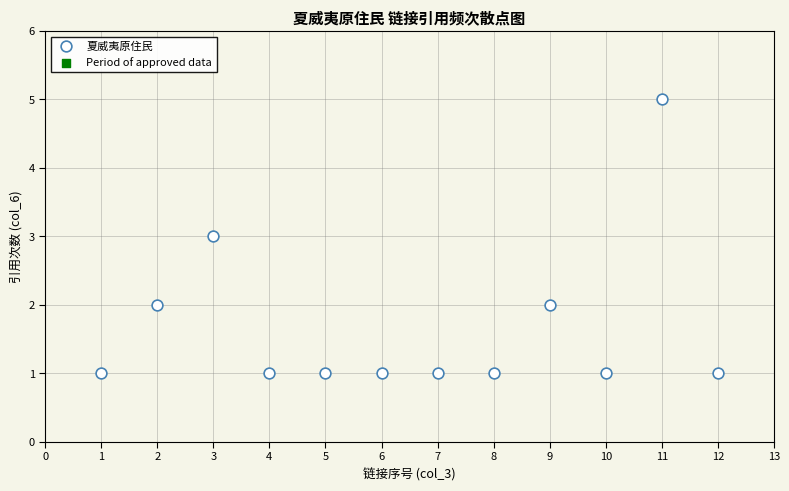

What is the range of Y values (max minus min)?

4